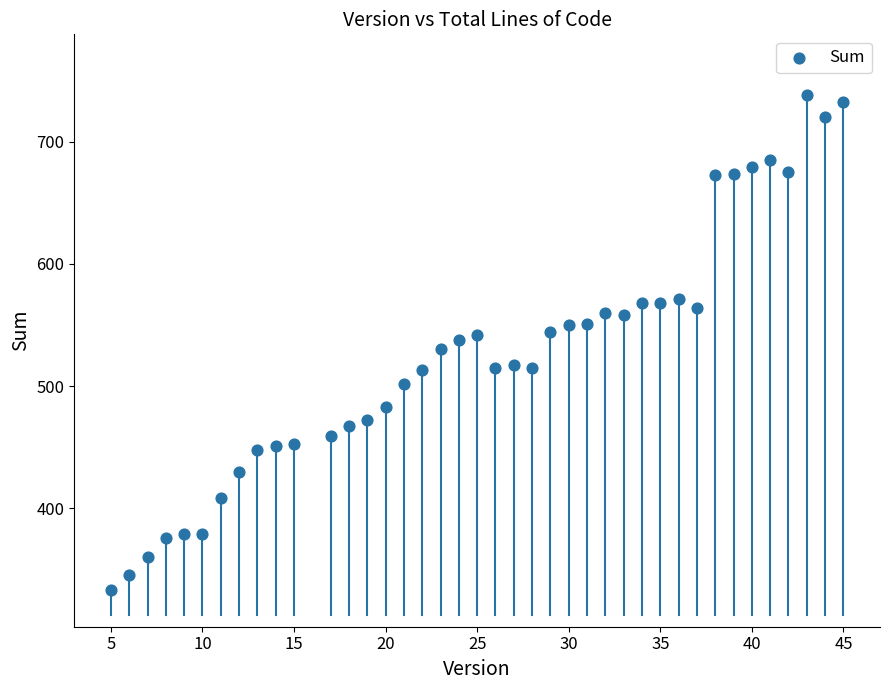

What is the range of X values (max minus min)?

40